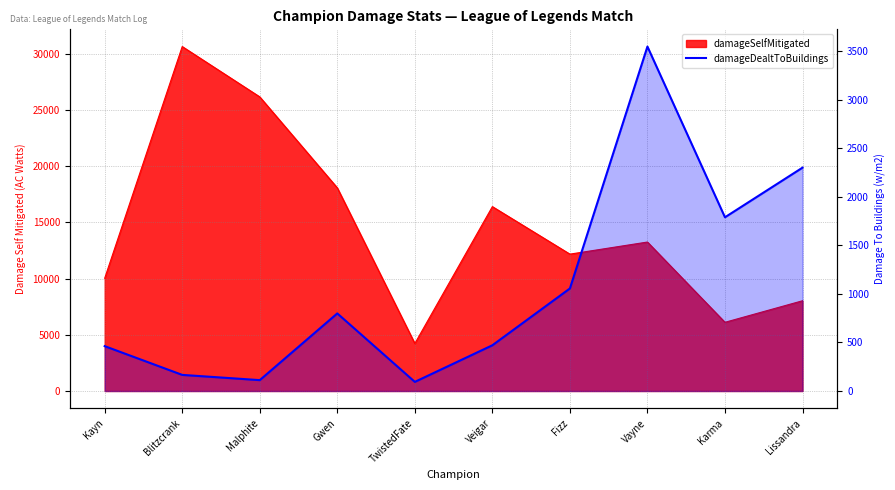

Does the chart display data point markers on the line(s)?

No